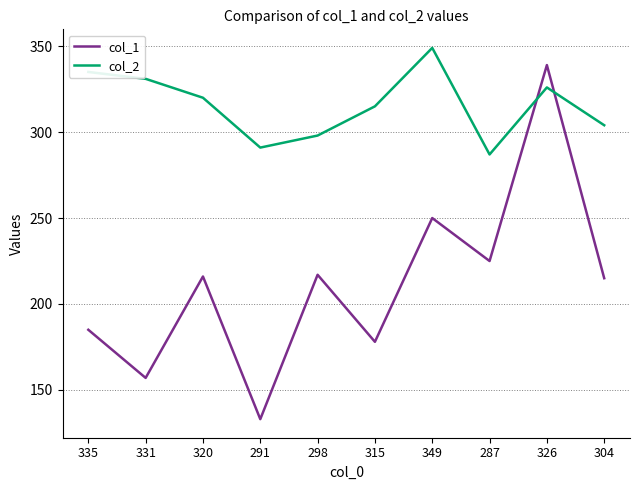

Which series has the largest total across all categories?

col_2